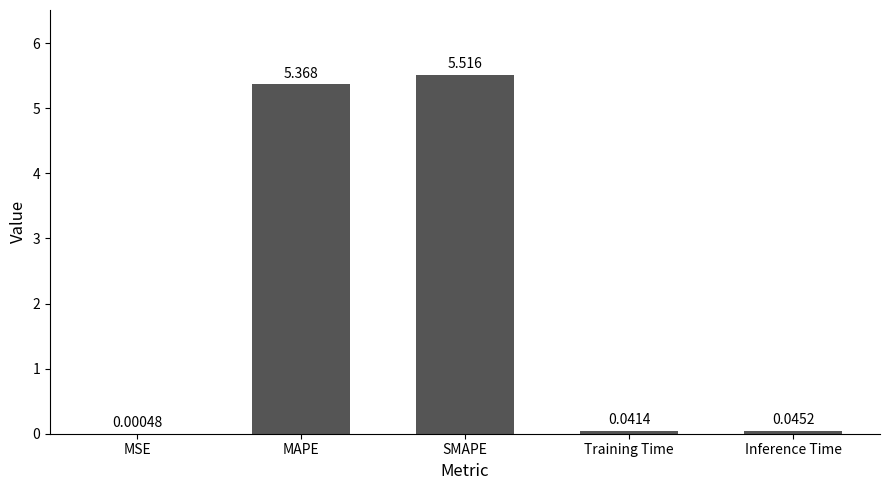

Which has a higher value, MAPE or Inference Time?

MAPE